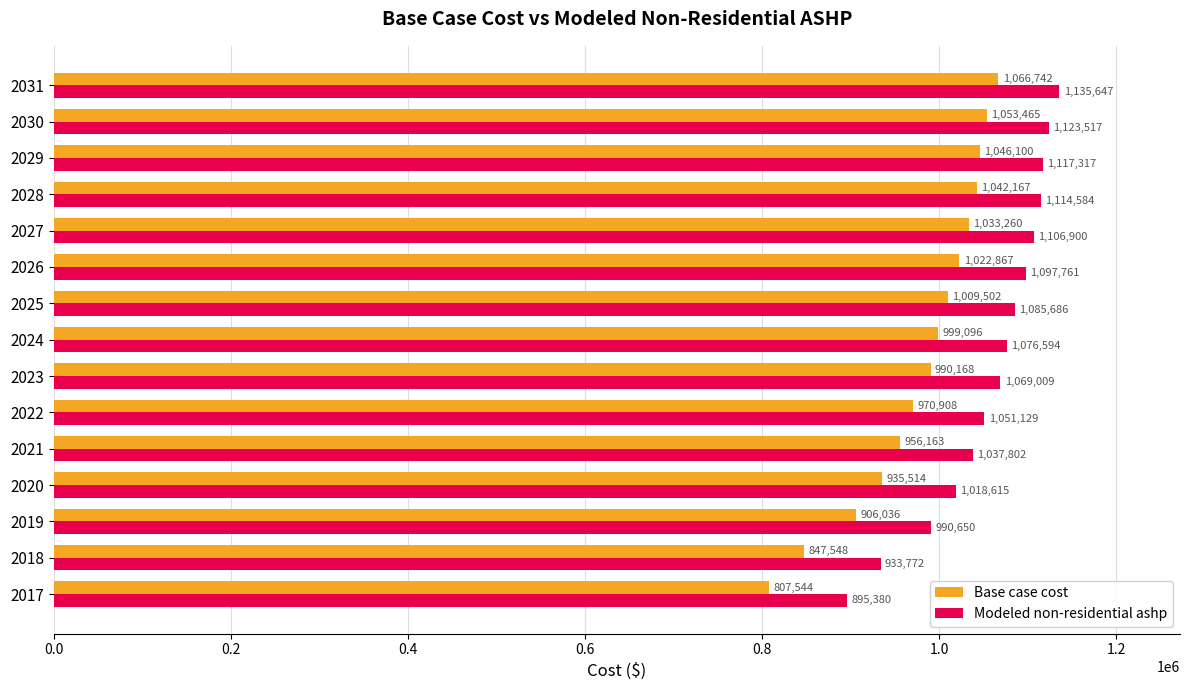

True or false: Modeled non-residential ashp has a value of 933771.9 at 2018.

True